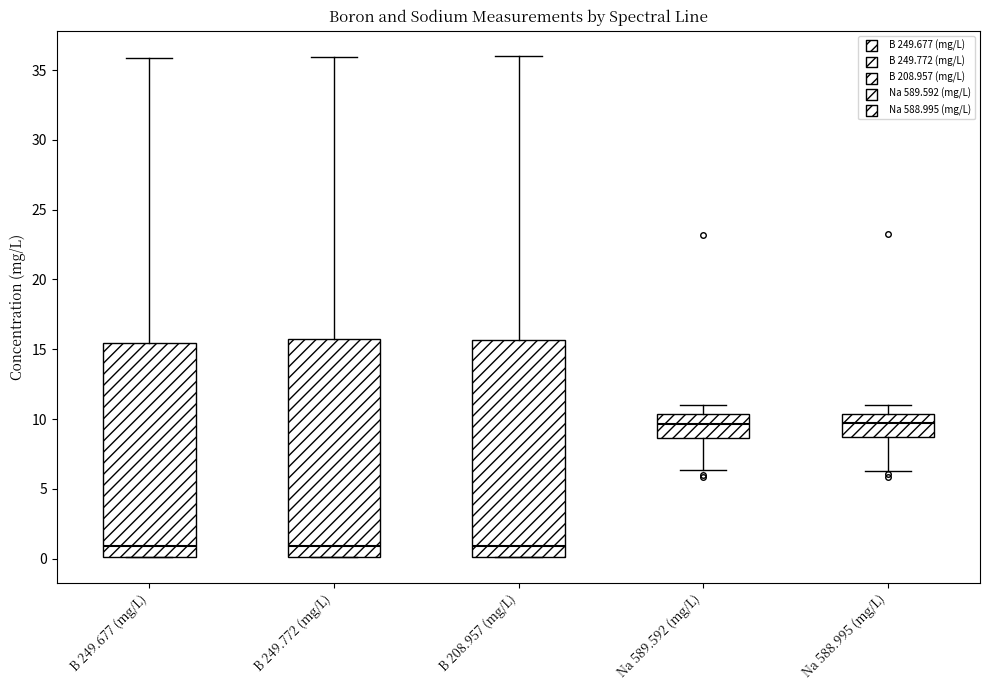

Reading left to right, read every box against the y-axis: the position of its median line, the range the box covers, and the ends of its whiskers. The values are not printed on the chart, so give them approximately, as read against the axis.

B 249.677 (mg/L): median 1.0, box 0.0 to 15.5, whiskers 0.0 to 36.0
B 249.772 (mg/L): median 1.0, box 0.0 to 15.5, whiskers 0.0 to 36.0
B 208.957 (mg/L): median 1.0, box 0.0 to 15.5, whiskers 0.0 to 36.0
Na 589.592 (mg/L): median 9.5, box 8.5 to 10.5, whiskers 6.5 to 11.0
Na 588.995 (mg/L): median 9.5, box 8.5 to 10.5, whiskers 6.5 to 11.0